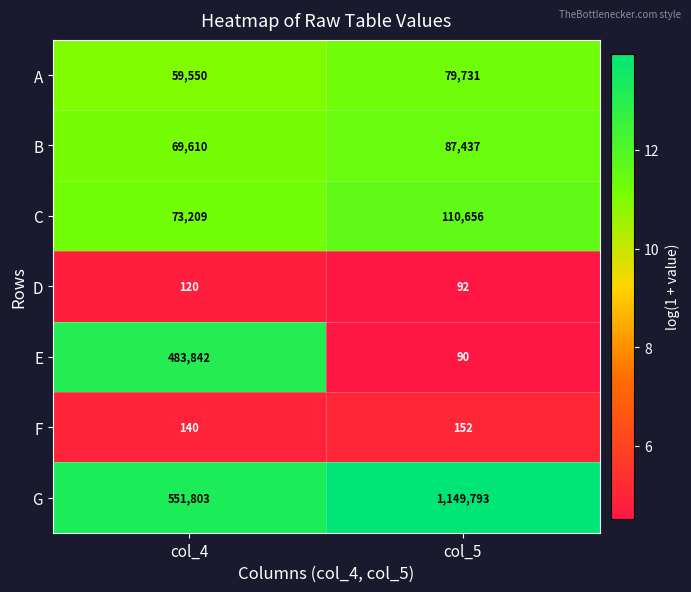

Reading left to right, list all the values displayed in this chart.

A: 59550	79731
B: 69610	87437
C: 73209	110656
D: 120	92
E: 483842	90
F: 140	152
G: 551803	1149793